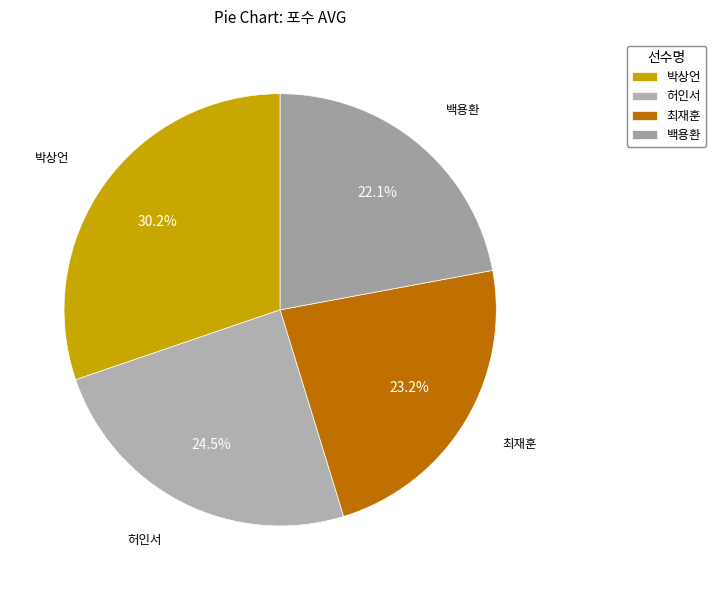

How many segments does this pie chart have?

4